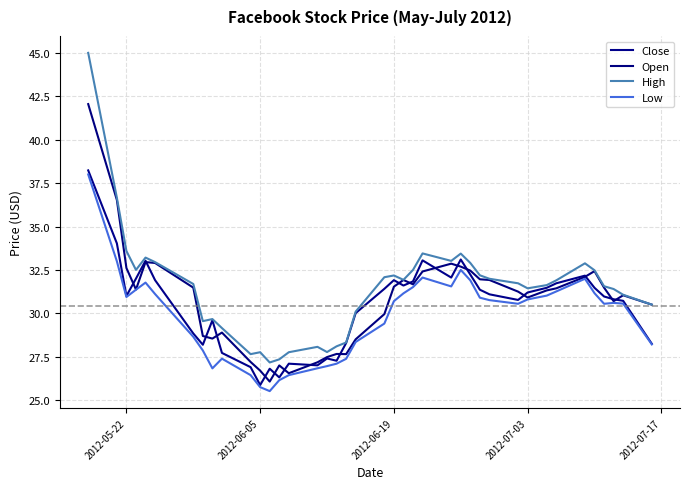

True or false: High and Low intersect in this chart.

False